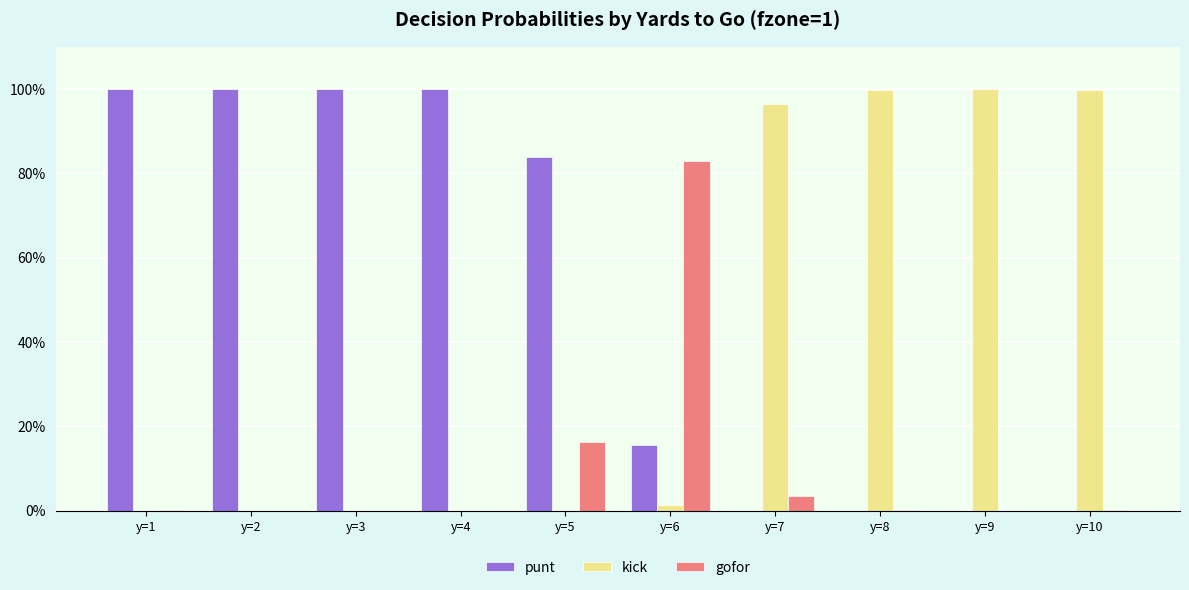

Are the bars grouped side by side (vs. stacked)?

Yes